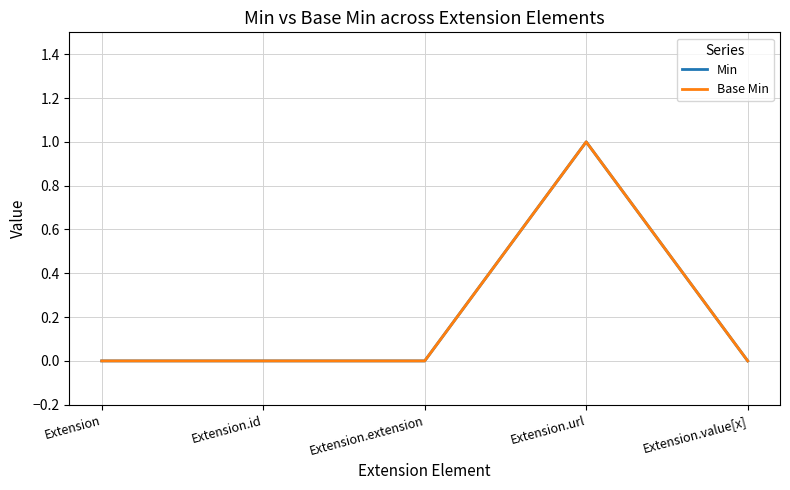

Which series changed the most between Extension and Extension.value[x]?

Min